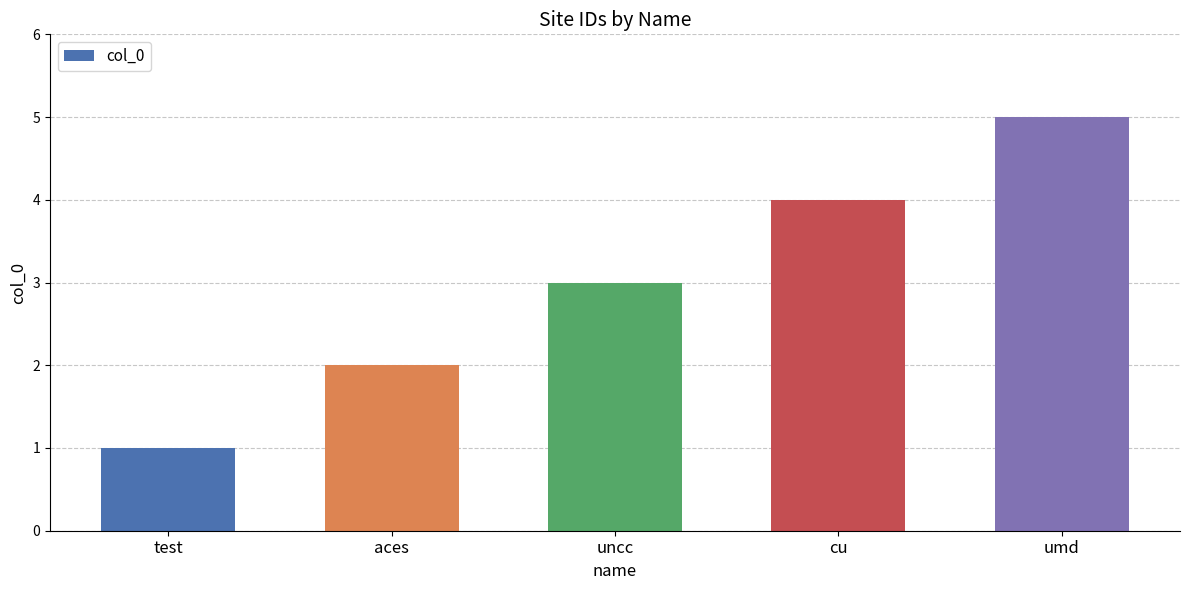

Does the chart contain stacked bars?

No